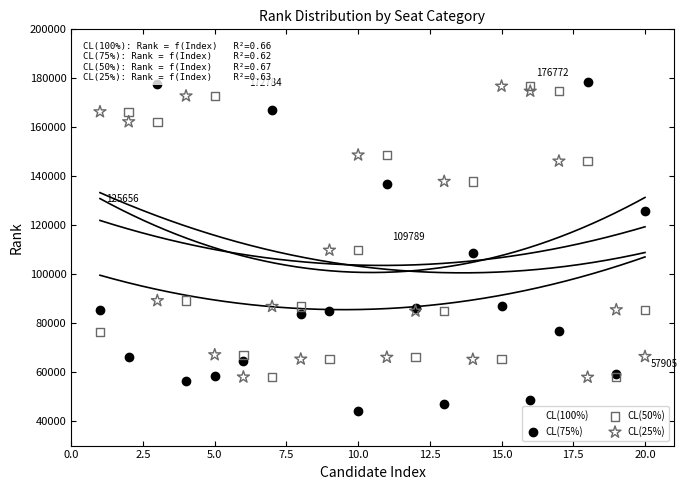

What are all the series names shown in the legend?

CL(100%), CL(75%), CL(50%), CL(25%)